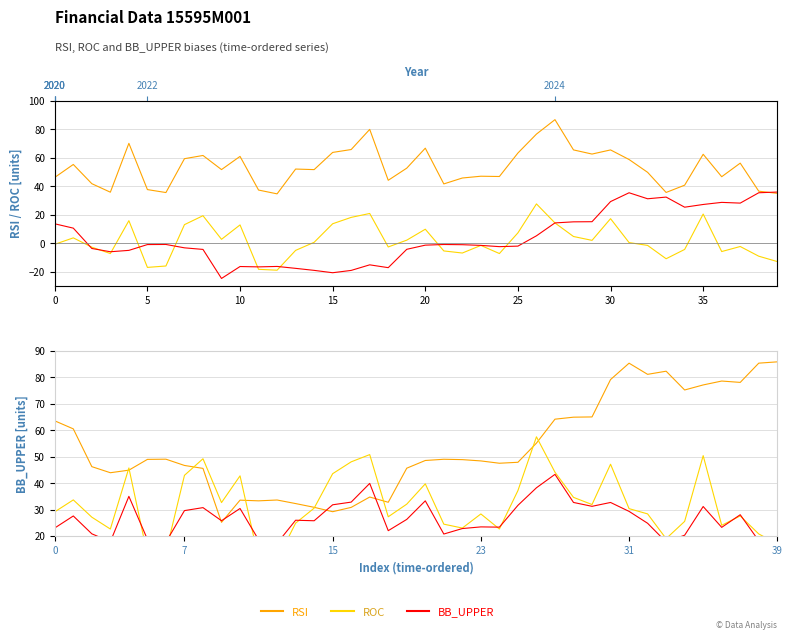

Is the value of RSI at 11 greater than the value of BB_UPPER at 20?

No